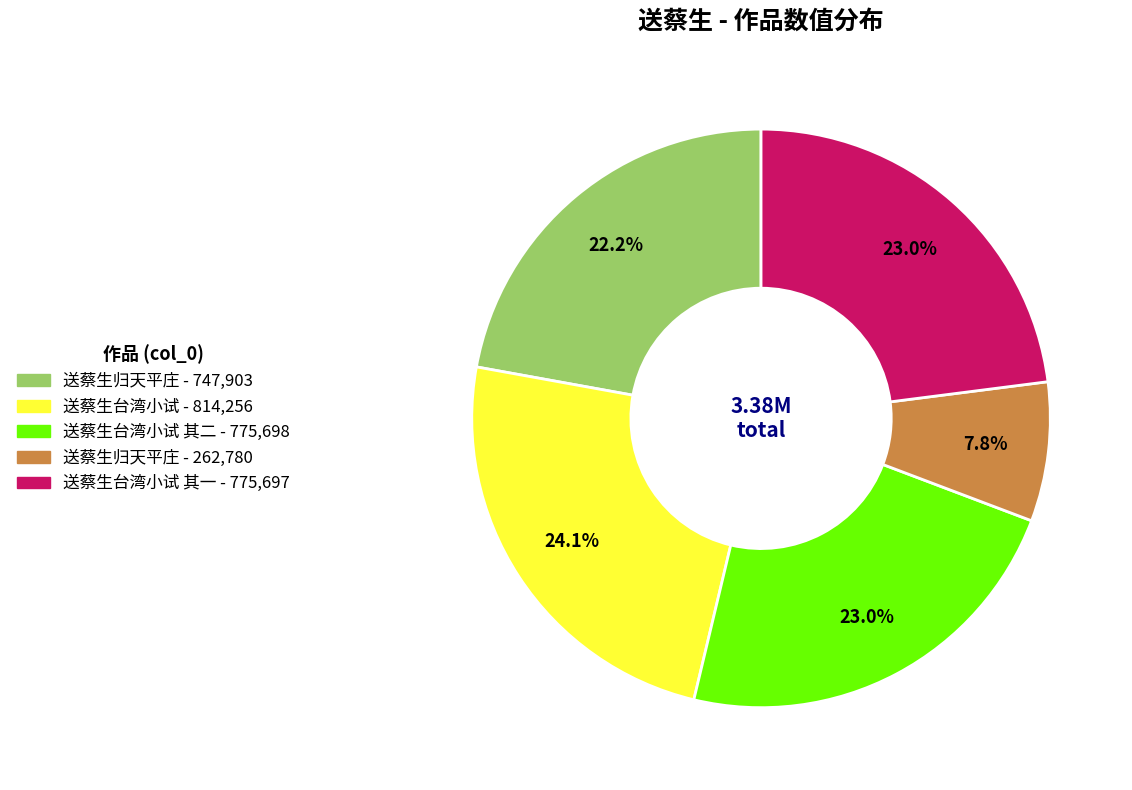

Does 送蔡生台湾小试 其二 - 775,698 account for over 50% of the chart?

No